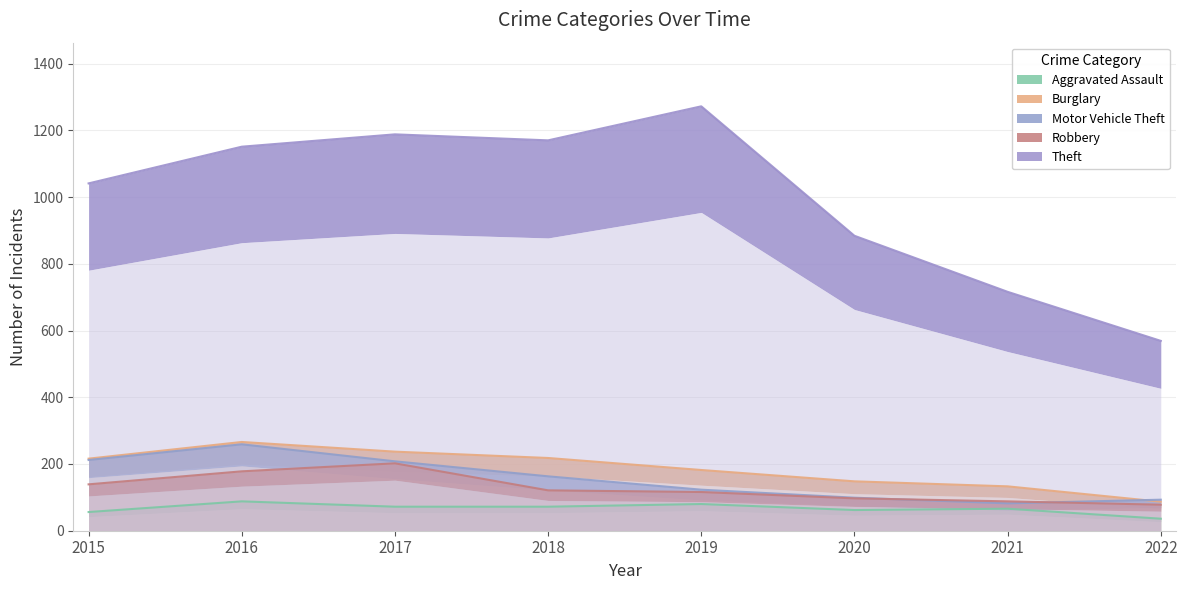

What is the difference between the maximum and minimum values in the Aggravated Assault series?

52